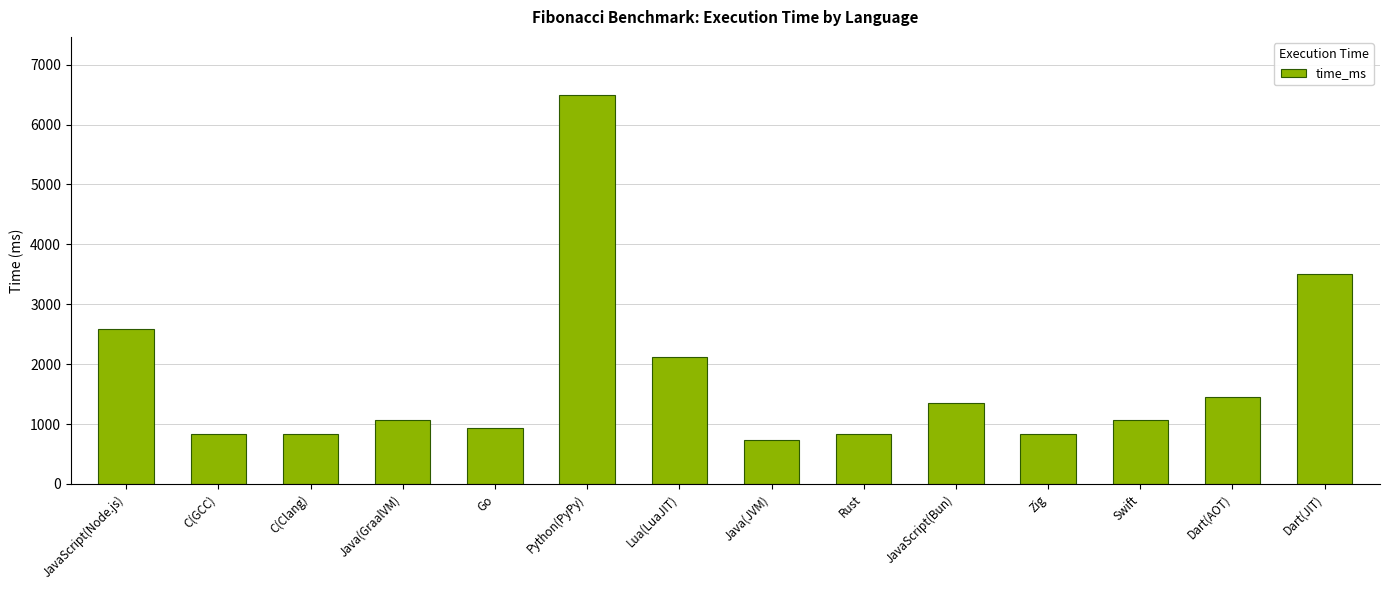

What is the value of the 9th bar from the left?

832